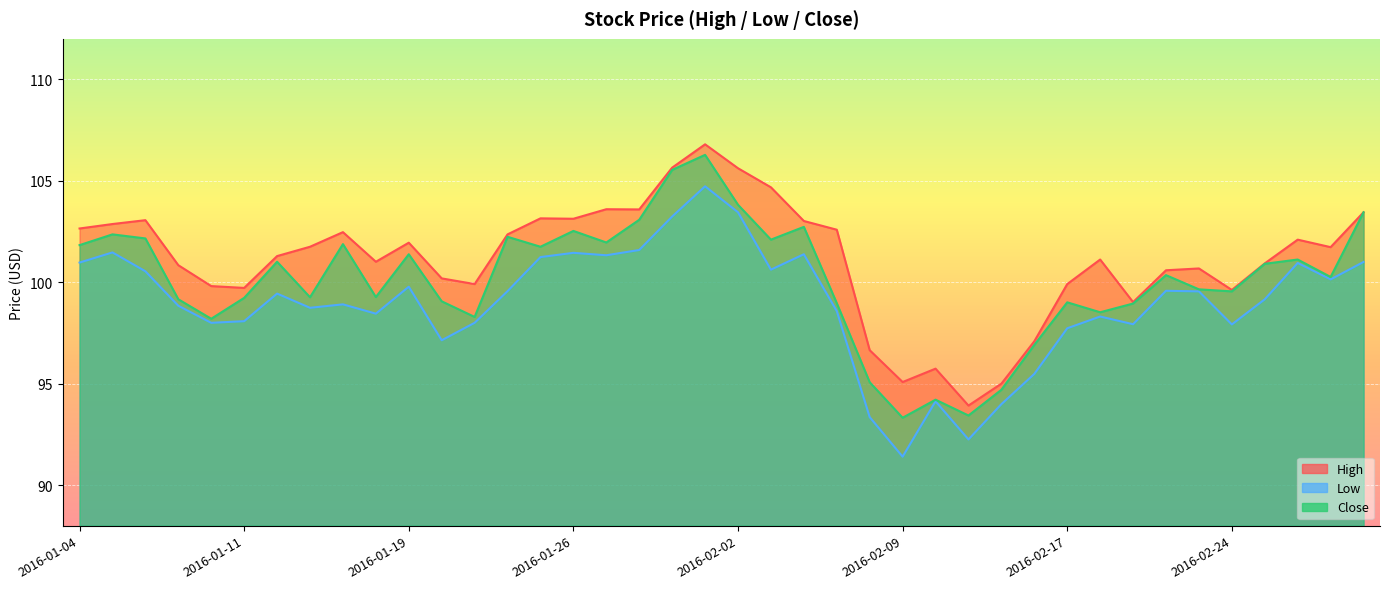

List the labels in order of Low value, largest first.

2016-02-01, 2016-02-02, 2016-01-29, 2016-01-28, 2016-01-05, 2016-01-26, 2016-02-04, 2016-01-27, 2016-01-25, 2016-03-01, 2016-01-04, 2016-02-26, 2016-02-03, 2016-01-06, 2016-02-29, 2016-01-19, 2016-02-22, 2016-01-22, 2016-02-23, 2016-01-12, 2016-02-25, 2016-01-14, 2016-01-07, 2016-01-13, 2016-02-05, 2016-01-15, 2016-02-18, 2016-01-11, 2016-01-08, 2016-01-21, 2016-02-19, 2016-02-24, 2016-02-17, 2016-01-20, 2016-02-16, 2016-02-10, 2016-02-12, 2016-02-08, 2016-02-11, 2016-02-09